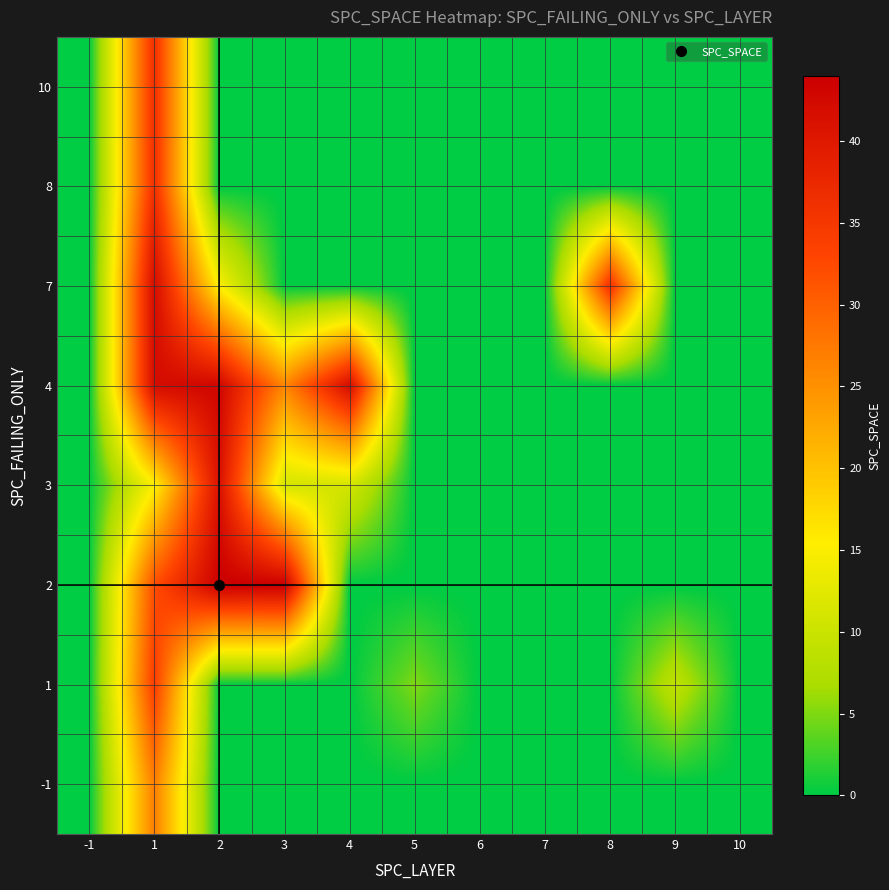

Reading left to right, transcribe all the data shown in this chart.

-1: -1=0	1=27	2=0	3=0	4=0	5=0	6=0	7=0	8=0	9=0	10=0
1: -1=0	1=34	2=0	3=0	4=0	5=5	6=0	7=0	8=0	9=9	10=0
2: -1=0	1=32	2=44	3=44	4=0	5=0	6=0	7=0	8=0	9=0	10=0
3: -1=0	1=15	2=41	3=11	4=11	5=0	6=0	7=0	8=0	9=0	10=0
4: -1=0	1=42	2=43	3=26	4=42	5=0	6=0	7=0	8=0	9=0	10=0
7: -1=0	1=42	2=15	3=0	4=0	5=0	6=0	7=0	8=36	9=0	10=0
8: -1=0	1=36	2=0	3=0	4=0	5=0	6=0	7=0	8=0	9=0	10=0
10: -1=0	1=36	2=0	3=0	4=0	5=0	6=0	7=0	8=0	9=0	10=0